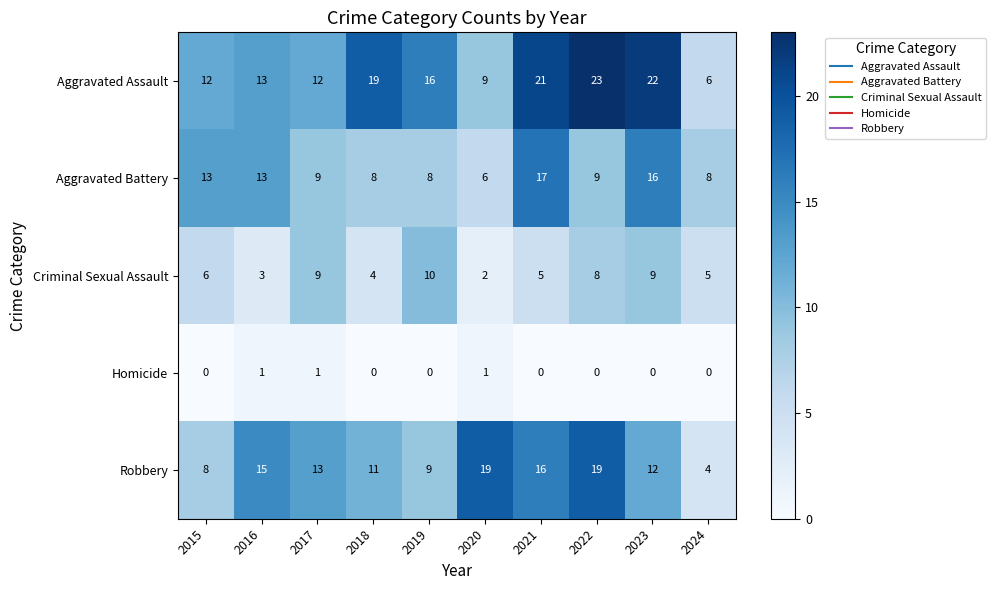

What is the average value of the Aggravated Battery series?

11